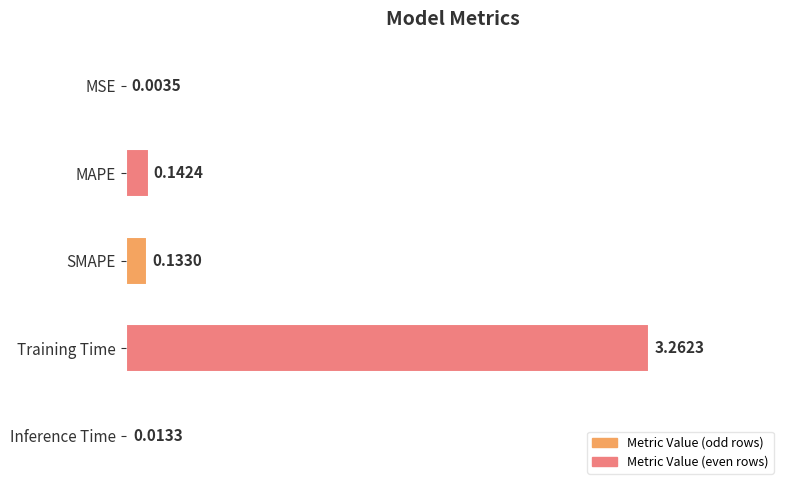

Are the bars horizontal?

Yes